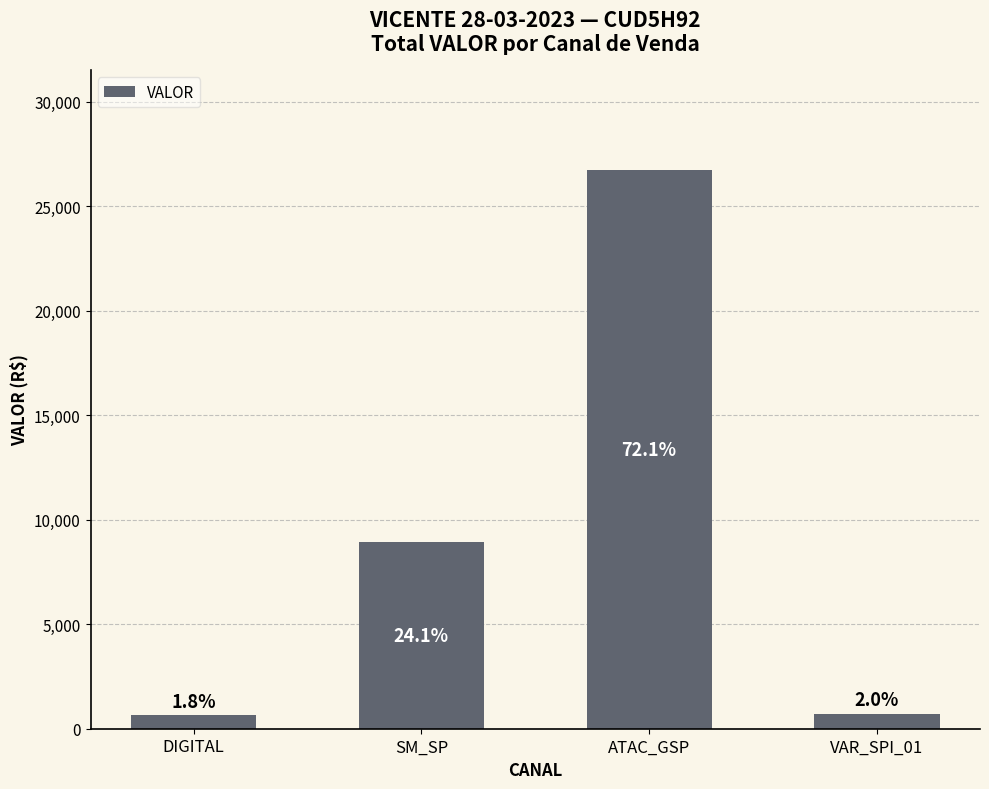

What position from the right is DIGITAL?

4